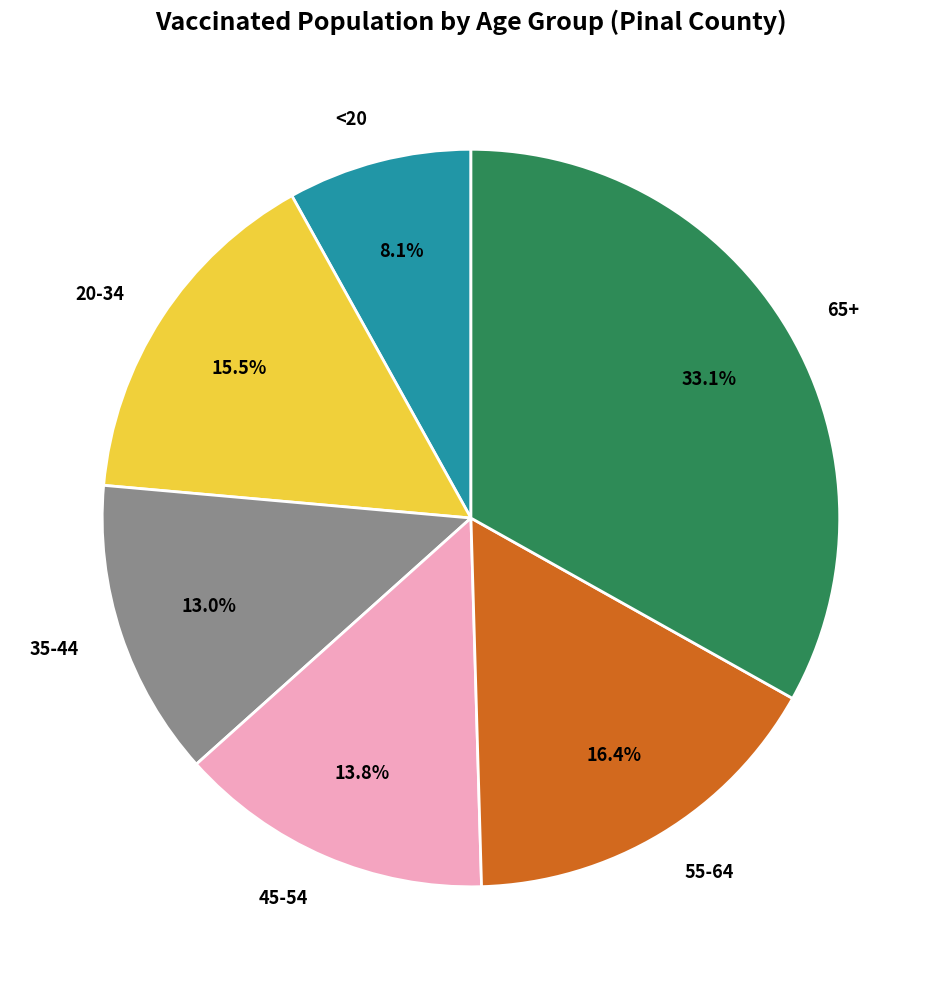

Is 20-34 the majority of the pie?

No